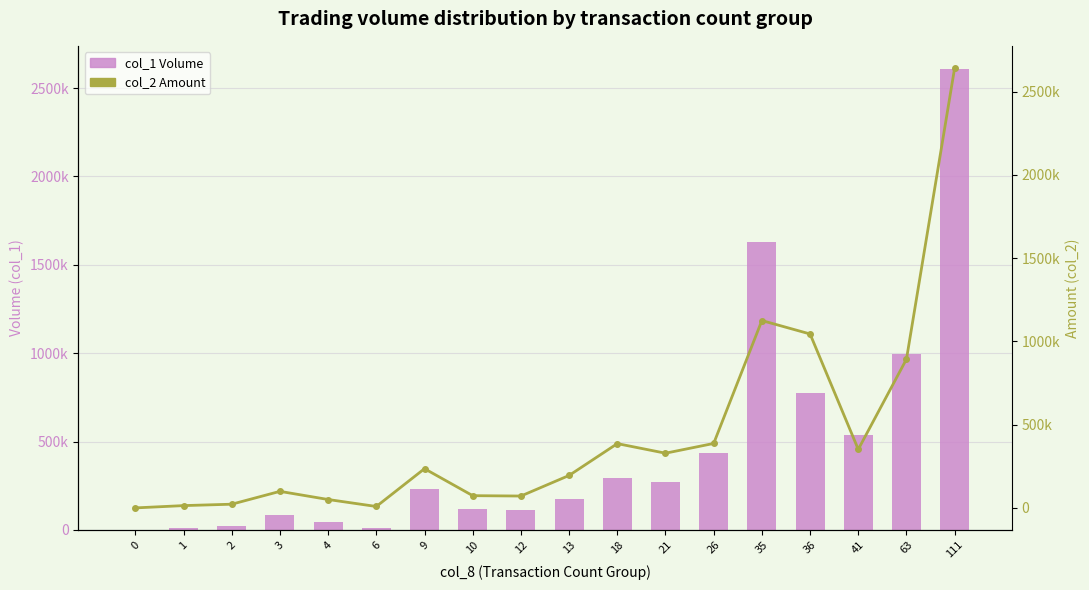

Rank the series at 26 from lowest to highest value.

col_2 Amount, col_1 Volume